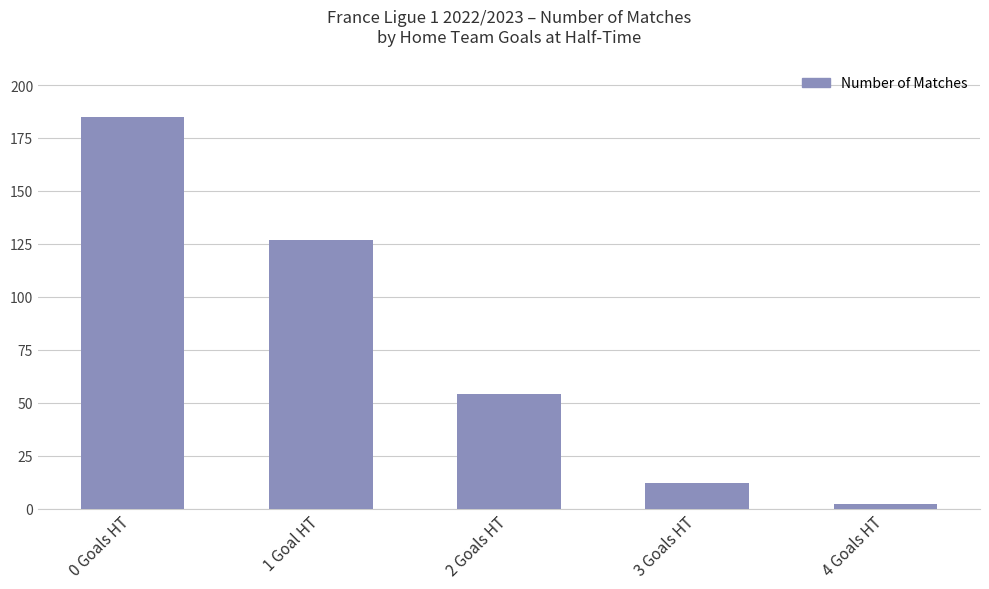

Are the bars grouped side by side (vs. stacked)?

No